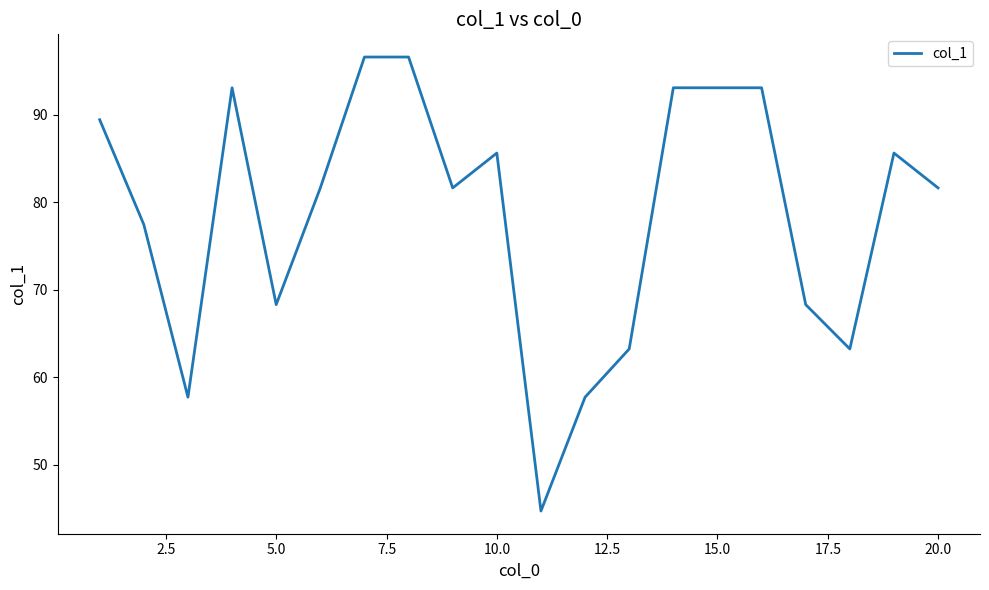

What is the greatest value displayed?

96.6